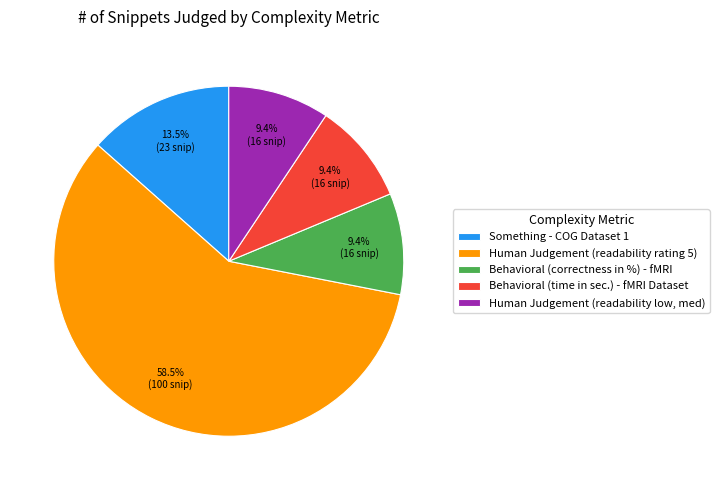

To the nearest percent, what is the average slice percentage?

20%